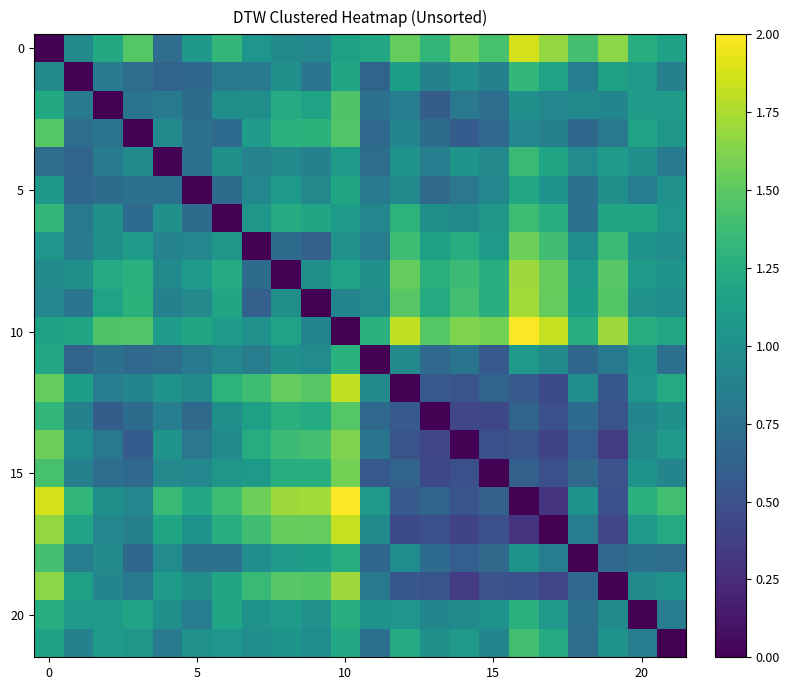

At which category is the sum across all series the highest?

10